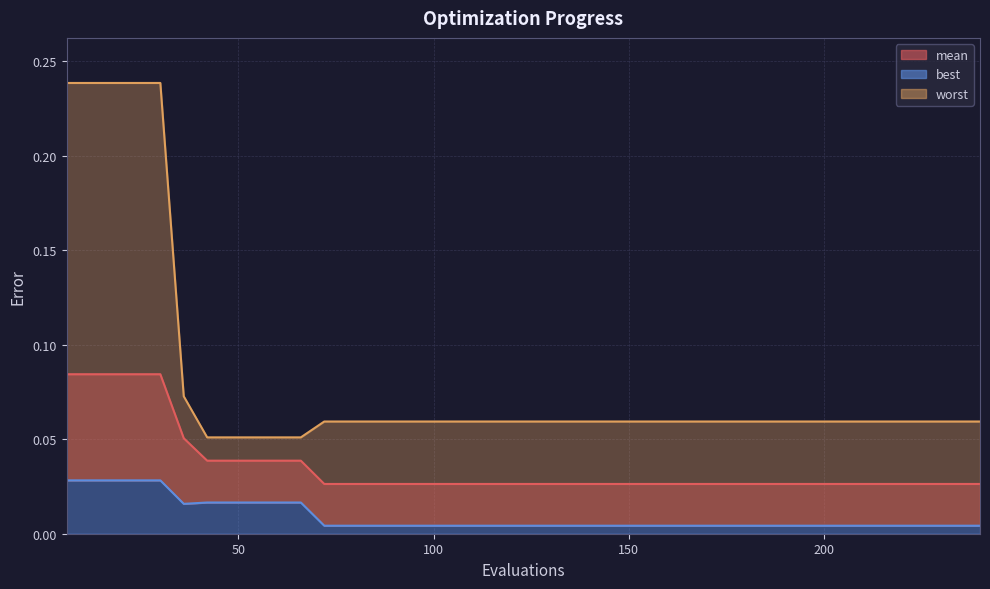

Which series has the largest total across all categories?

worst